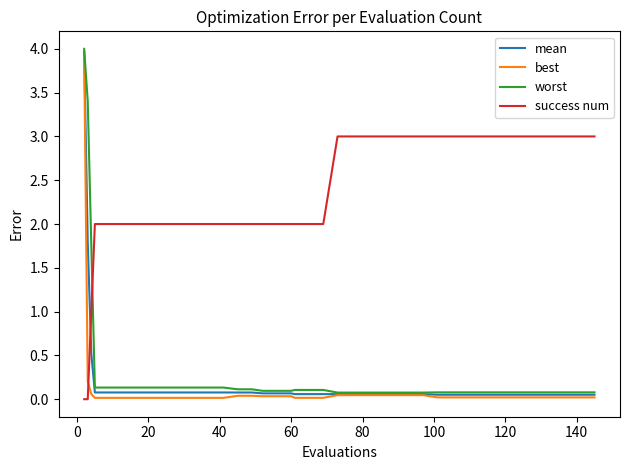

Which series has the largest total across all categories?

success num